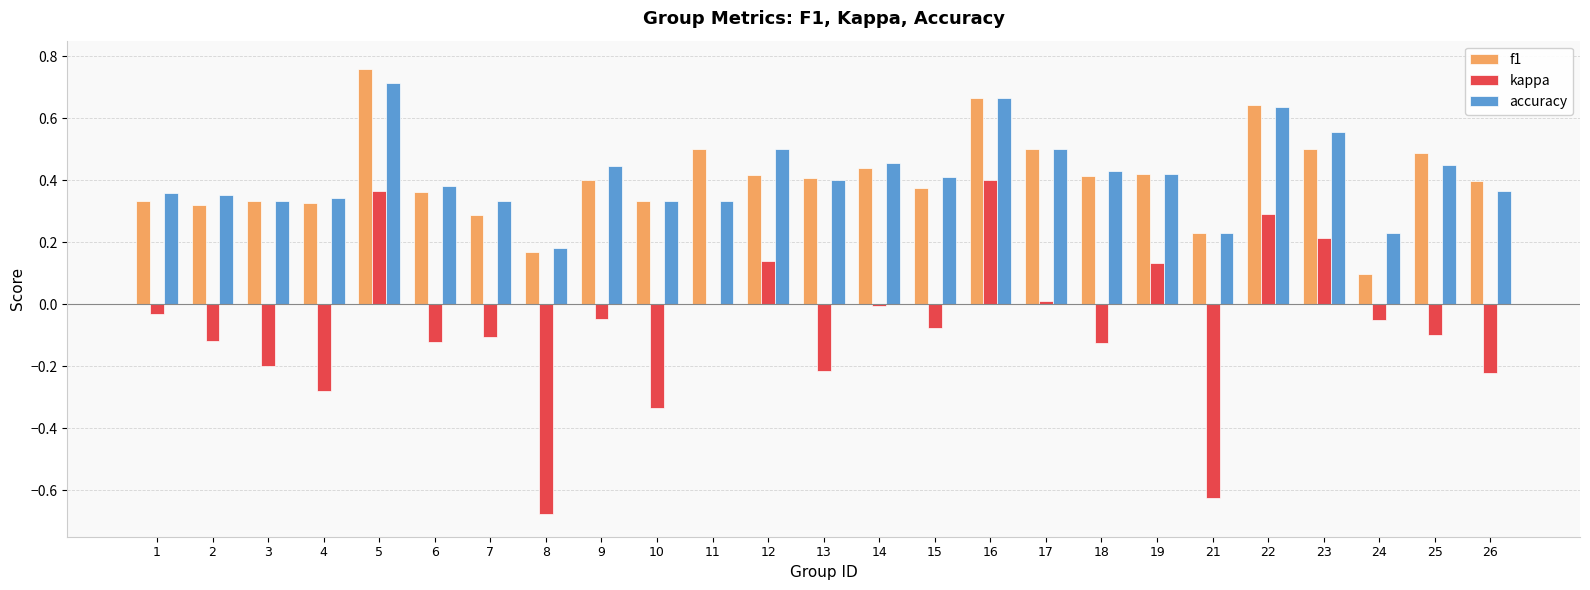

Which series changed the most between 13 and 24?

f1